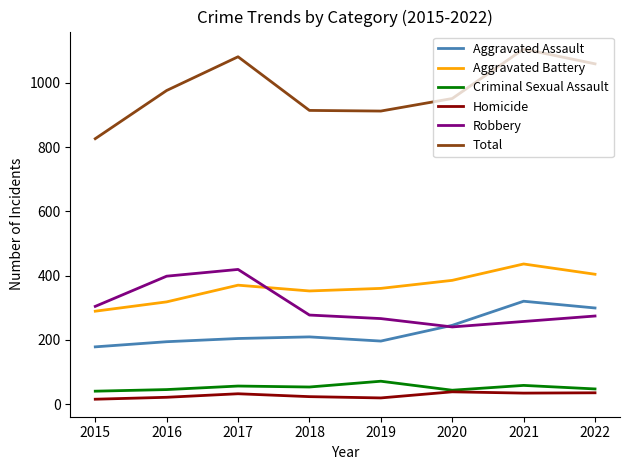

At 2019, list the series in order from smallest to largest.

Homicide, Criminal Sexual Assault, Aggravated Assault, Robbery, Aggravated Battery, Total